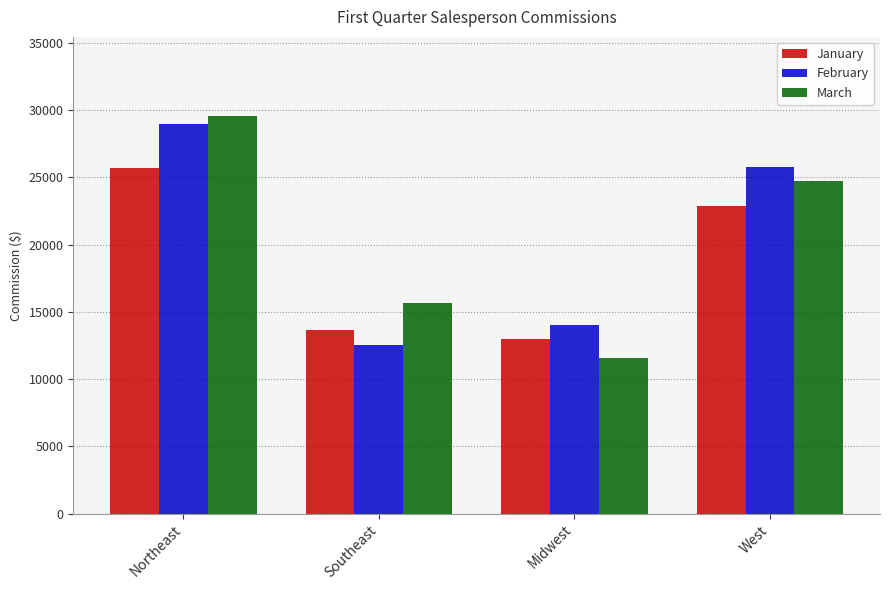

At which label does March reach its peak?

Northeast